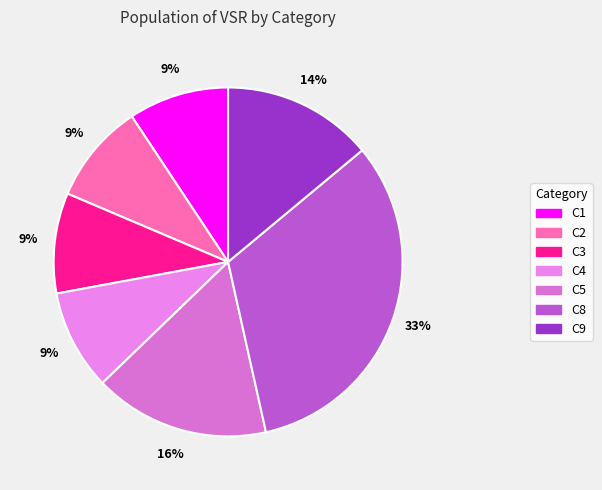

Count the number of slices in the pie.

7